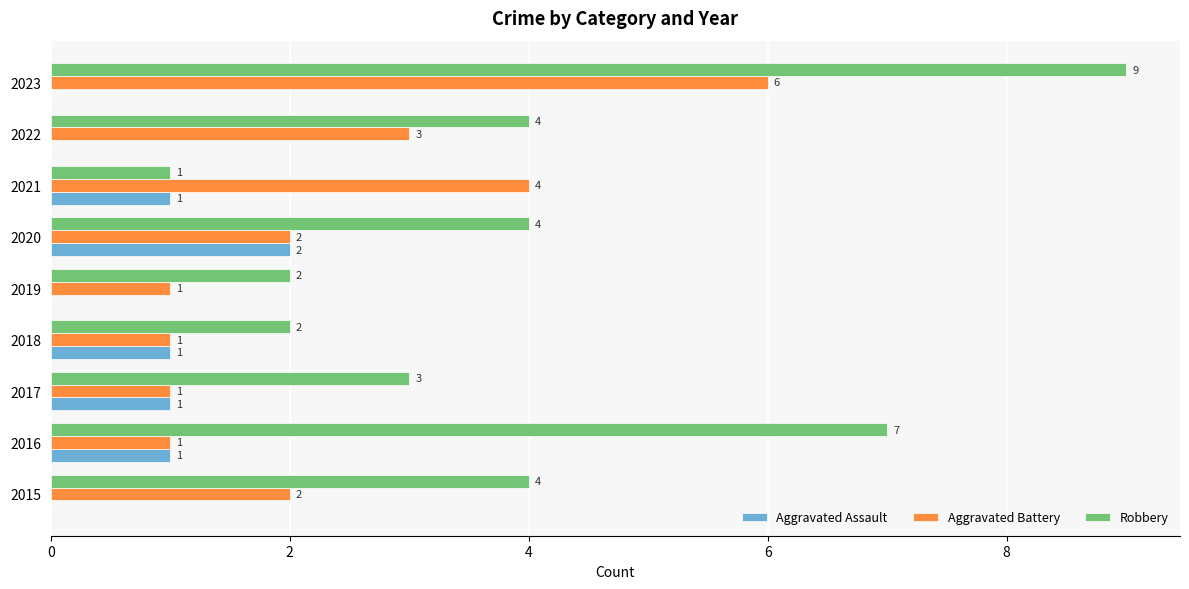

True or false: Robbery has a value of 1 at 2022.

False